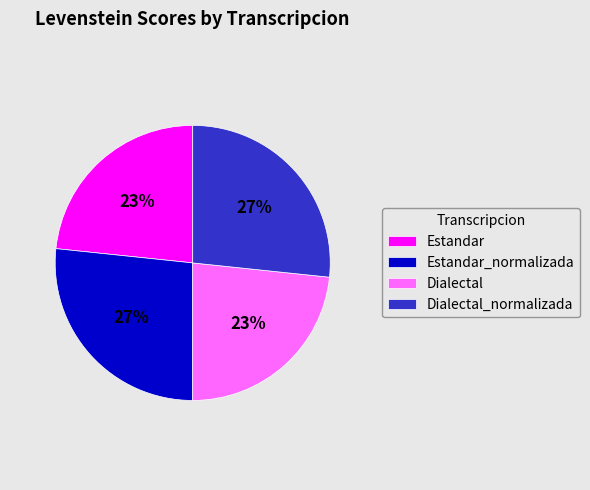

Is it true that Estandar is 37% of the pie?

False